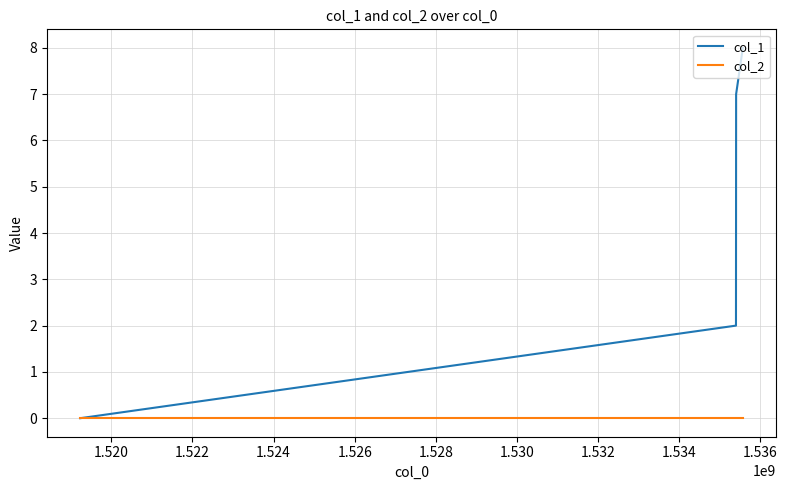

Which series has the largest range (max minus min)?

col_1